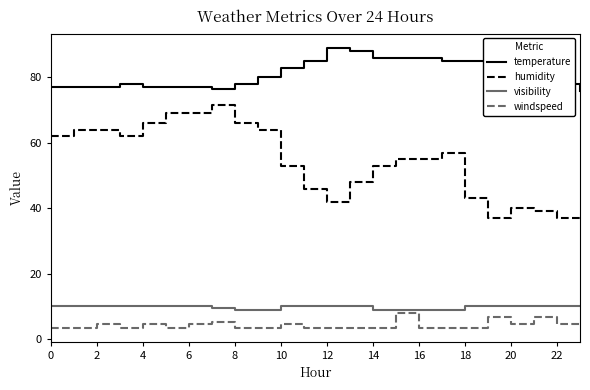

List the series in order of their peak value, highest first.

temperature, humidity, visibility, windspeed